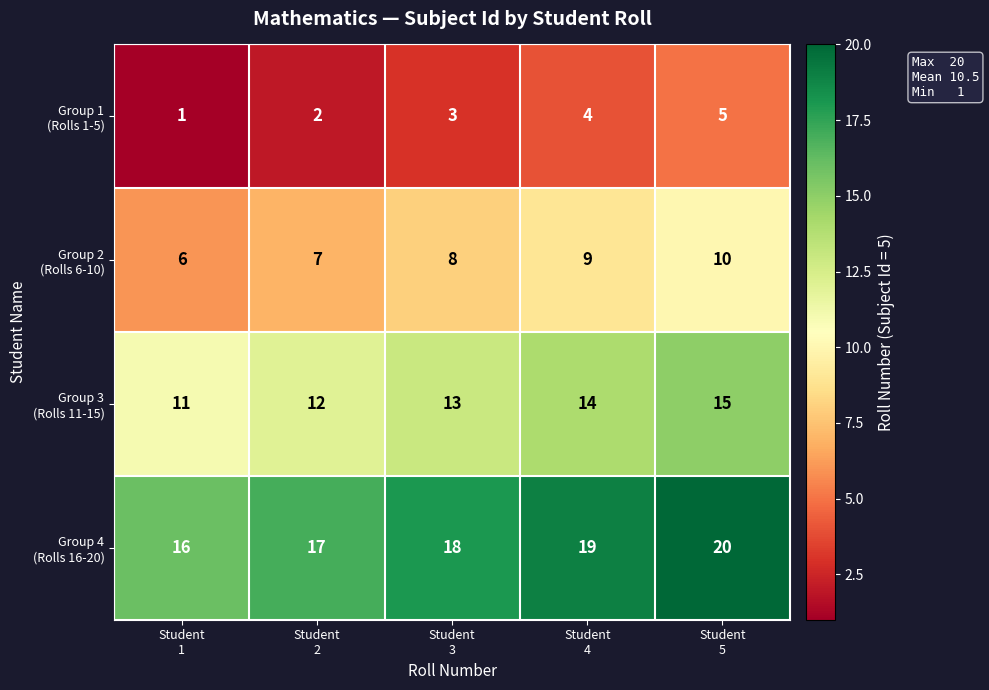

How many categories are shown in the chart?

5